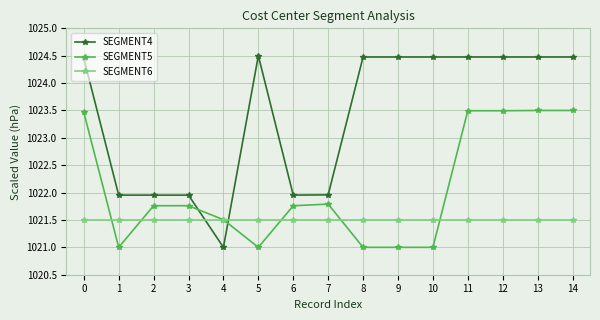

How many SEGMENT4 values are between 1021 and 1024?

6